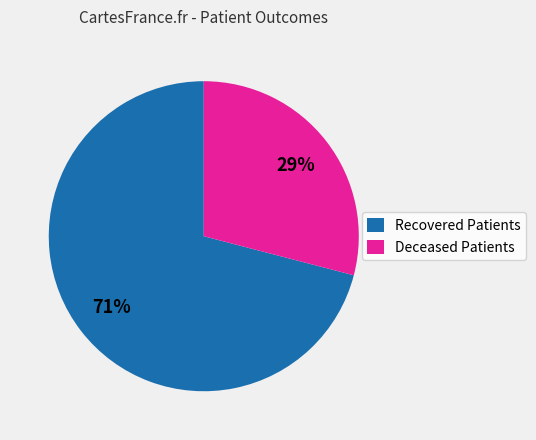

How many slices are in this pie chart?

2